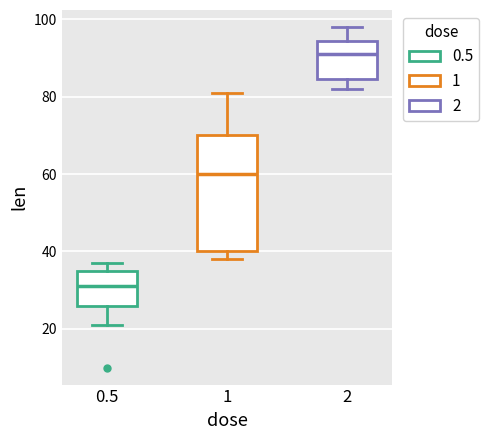

Which box is the tallest, from its lower edge to its upper edge?

1